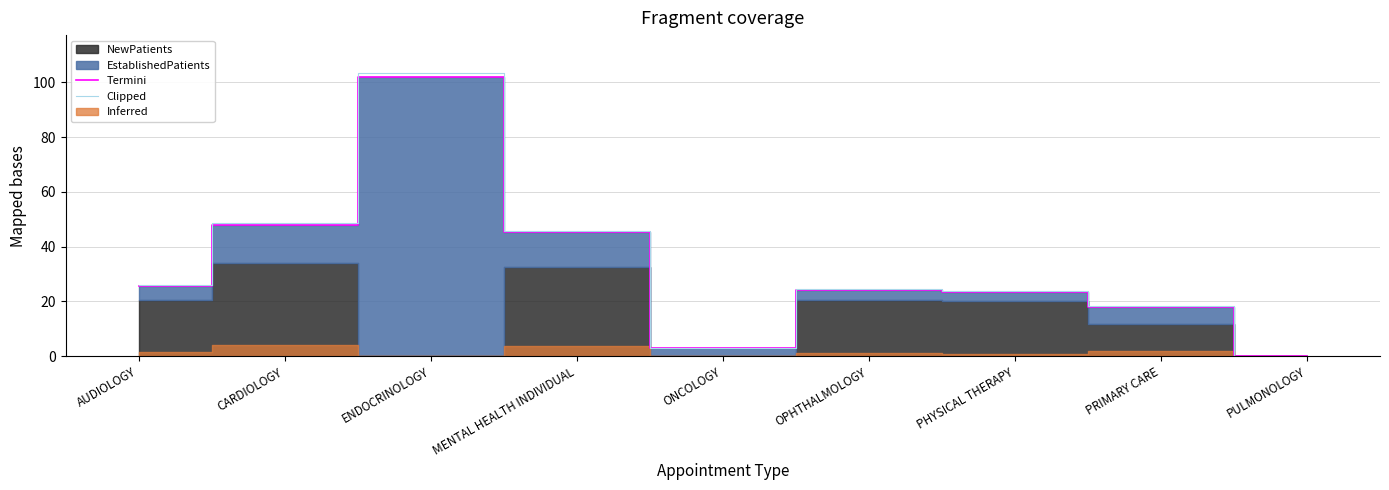

True or false: Termini and Clipped cross at least once.

False